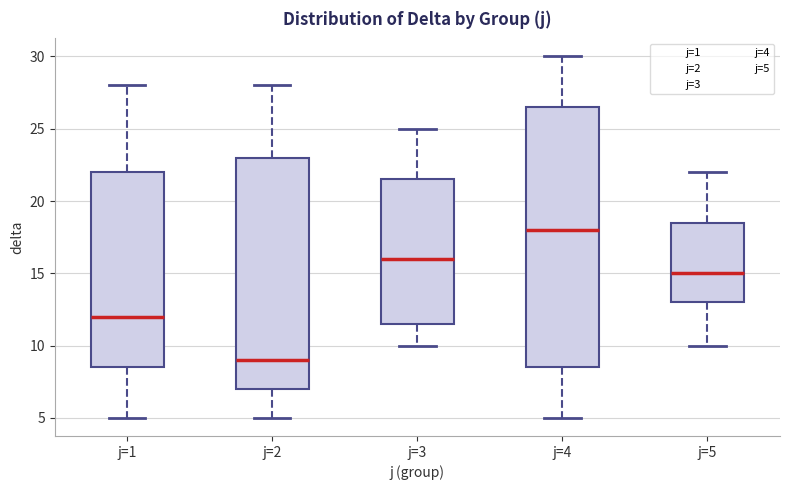

Reading left to right, read every box against the y-axis: the position of its median line, the range the box covers, and the ends of its whiskers. The values are not printed on the chart, so give them approximately, as read against the axis.

j=1: median 12.0, box 8.5 to 22.0, whiskers 5.0 to 28.0
j=2: median 9.0, box 7.0 to 23.0, whiskers 5.0 to 28.0
j=3: median 16.0, box 11.5 to 21.5, whiskers 10.0 to 25.0
j=4: median 18.0, box 8.5 to 26.5, whiskers 5.0 to 30.0
j=5: median 15.0, box 13.0 to 18.5, whiskers 10.0 to 22.0